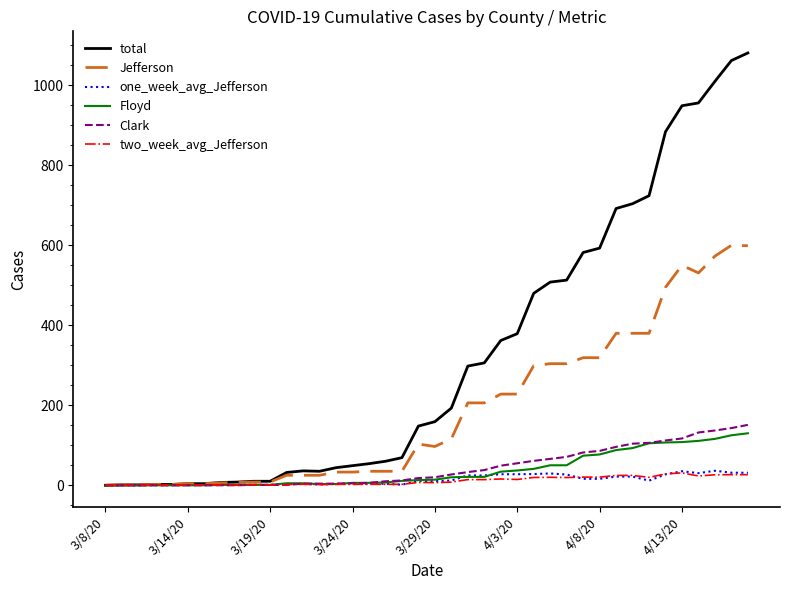

Which series has the largest range (max minus min)?

total